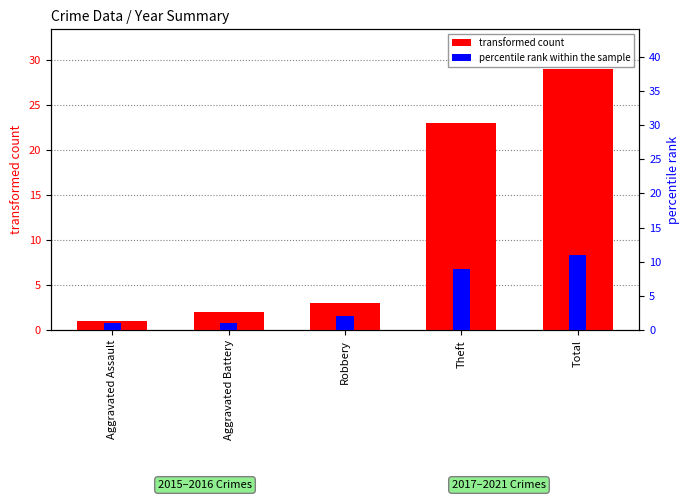

What is the difference between the percentile rank within the sample values at Robbery and Theft?

7